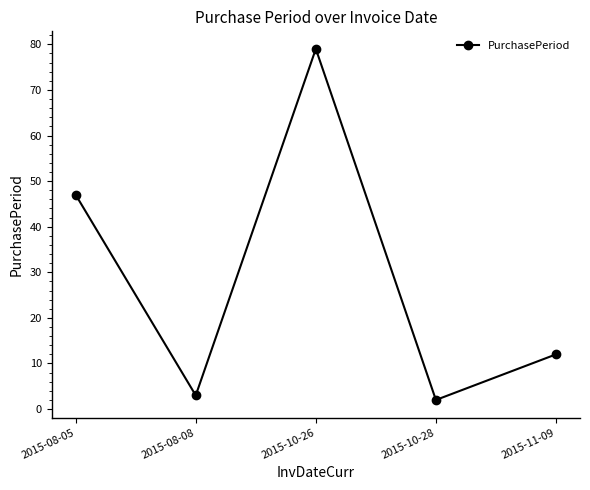

At which category does the data reach its first local valley?

2015-08-08